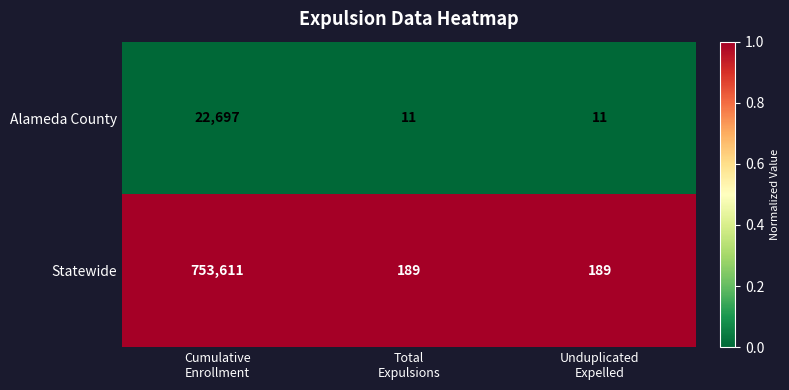

Count the number of categories in the chart.

3